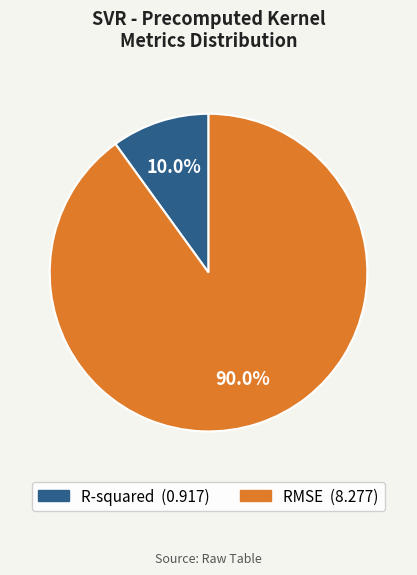

How much of the chart is everything except RMSE?

10.0%